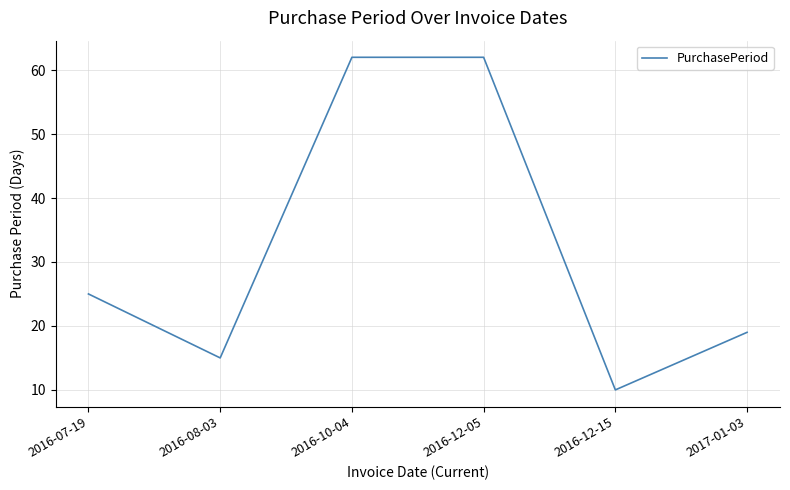

Does the chart have visible grid lines?

Yes